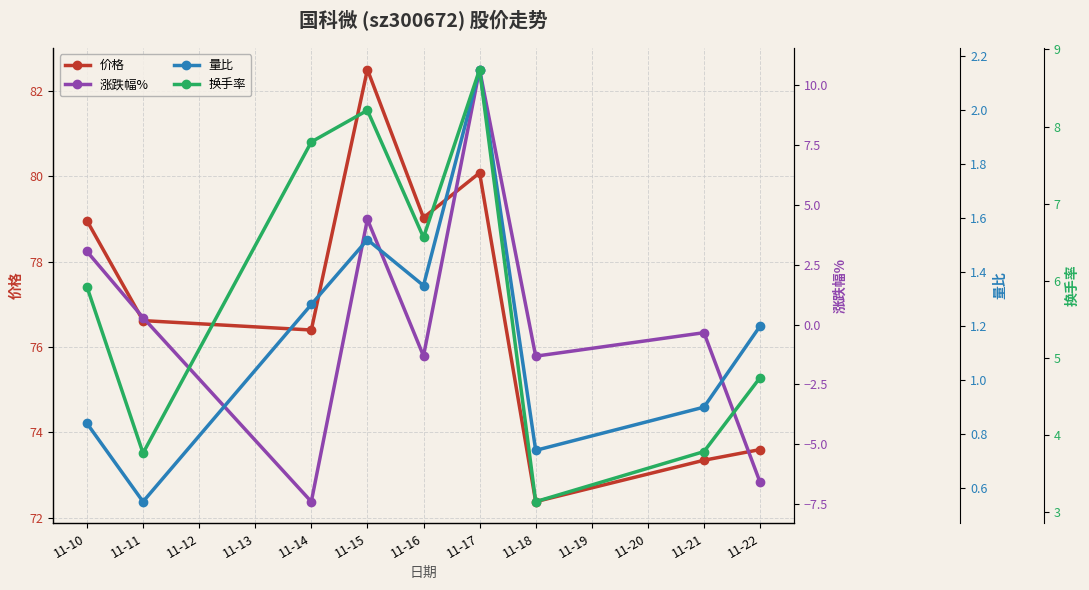

What is the sum of all 量比 values?

10.5